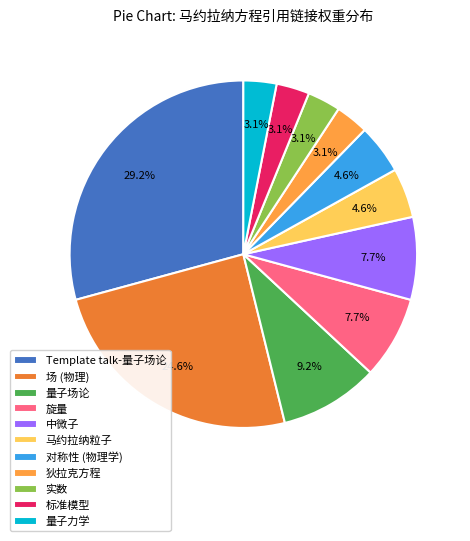

What is the largest slice in the pie chart?

Template talk-量子场论